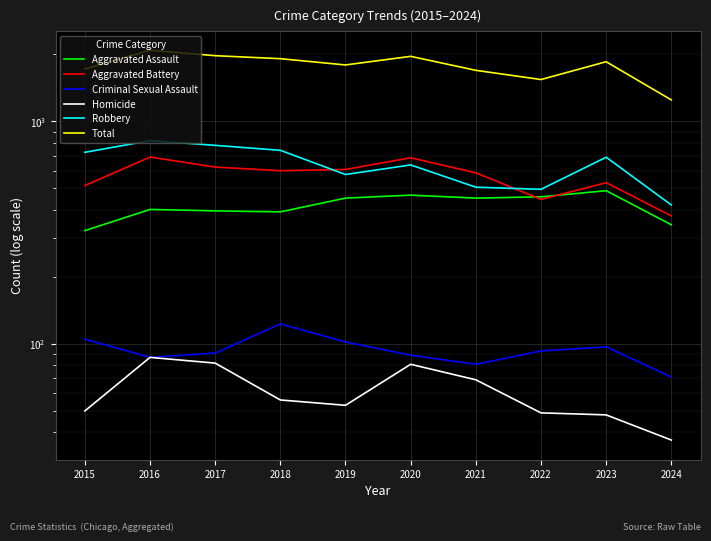

At which label does Aggravated Assault first exceed 452?

2020